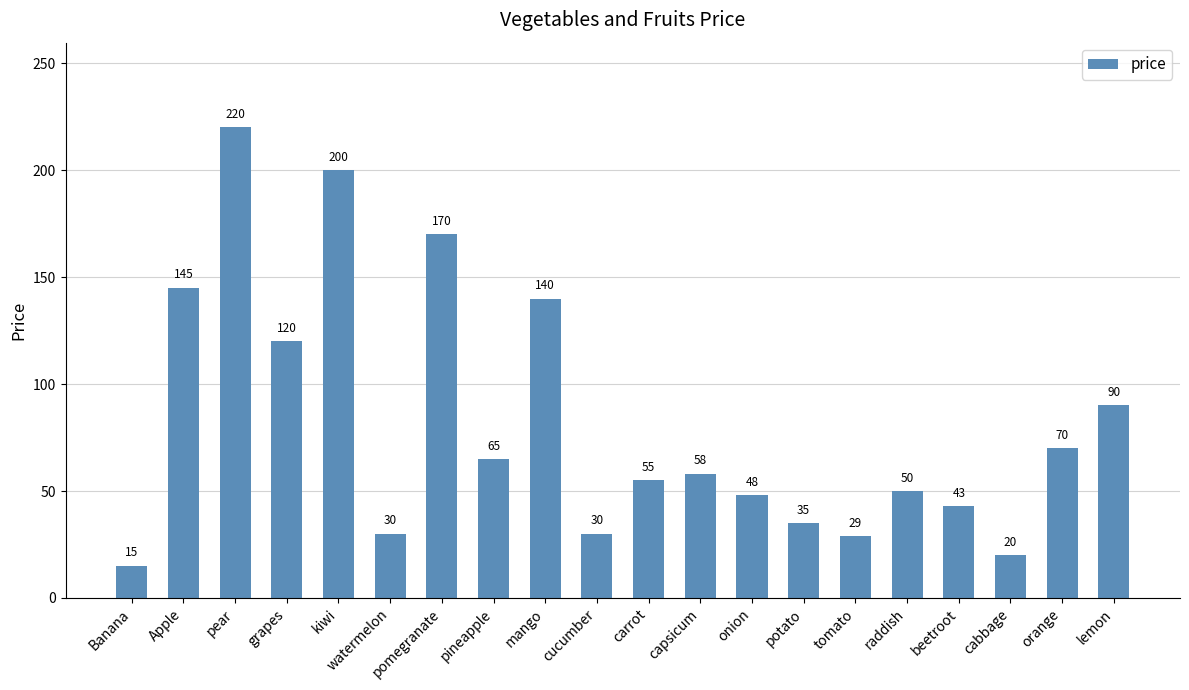

Count the number of data series in this chart.

1